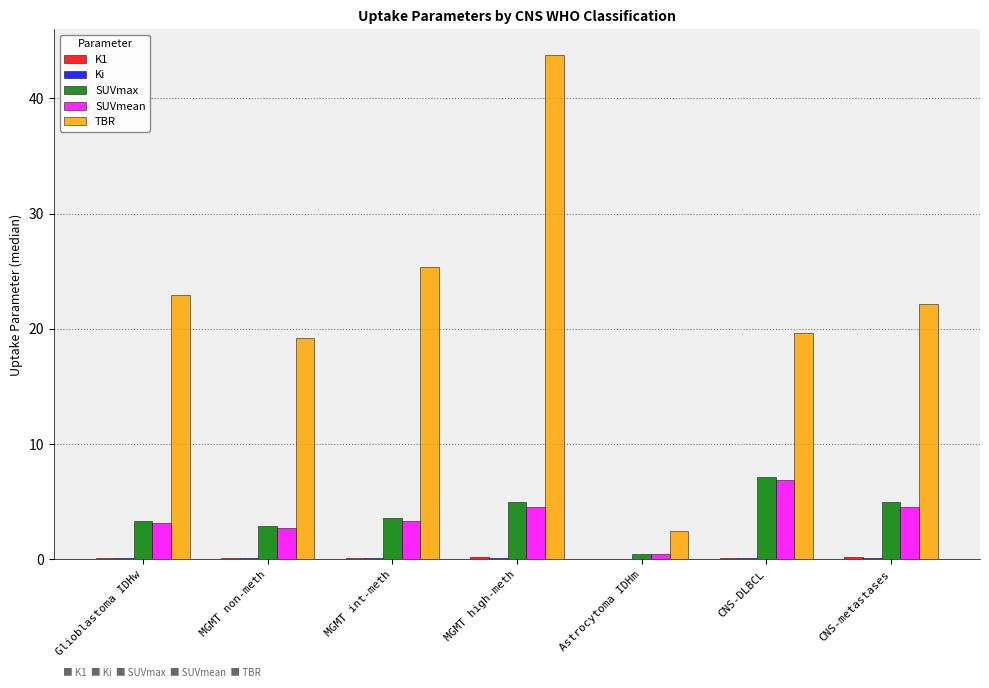

Between MGMT non-meth and CNS-DLBCL, which series saw the biggest shift?

SUVmax